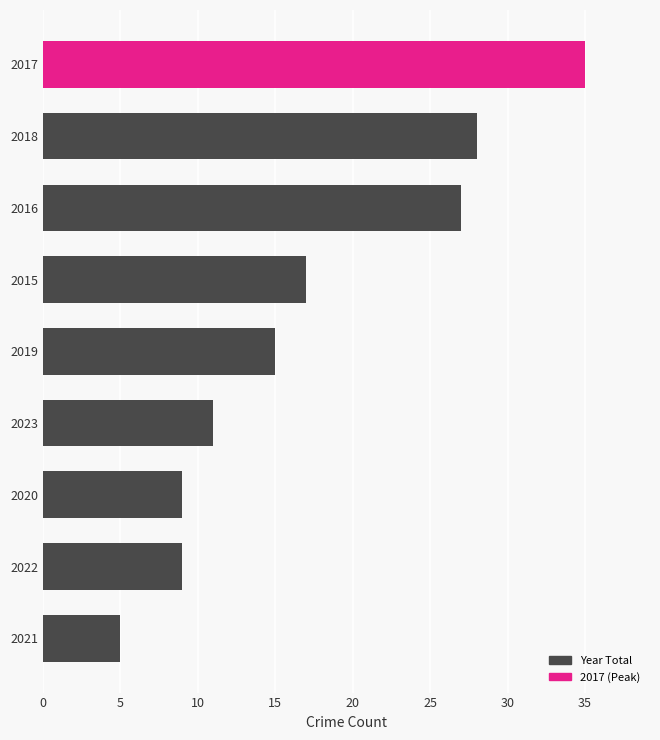

Is it true that the value at 2016 is 7?

False